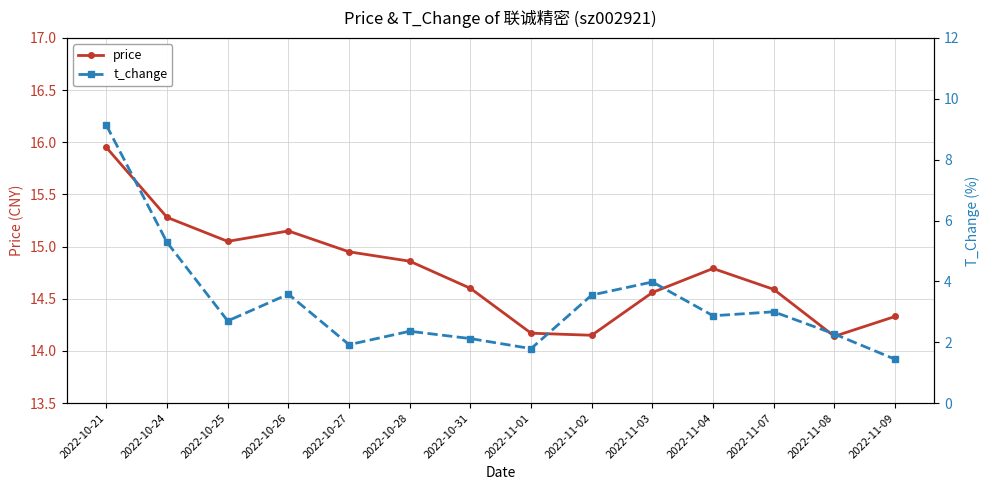

At which label does price reach its minimum?

2022-11-08